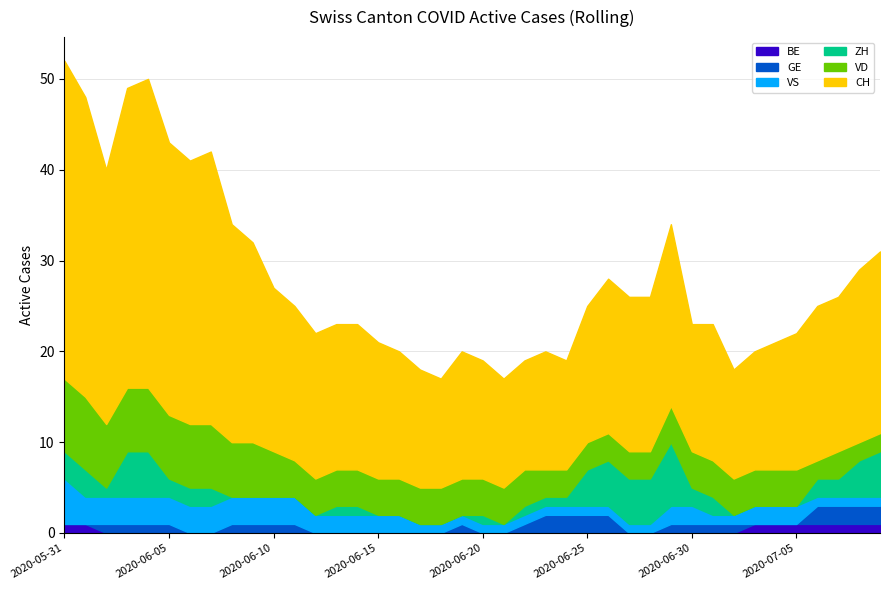

True or false: CH and BE intersect in this chart.

False